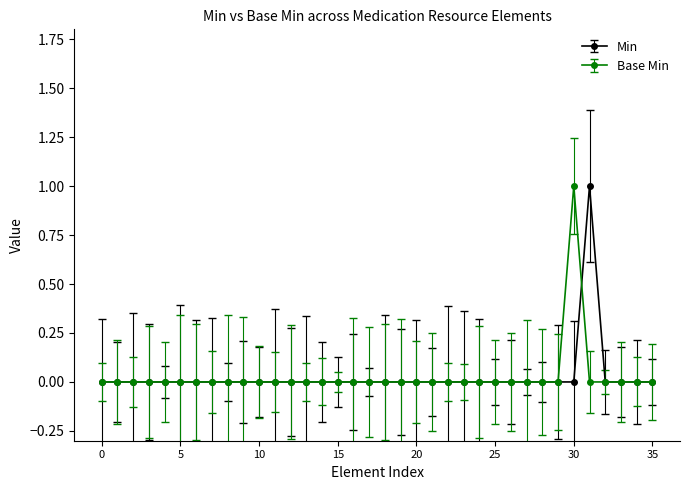

True or false: Base Min has more than 0 points higher than both neighbors.

True